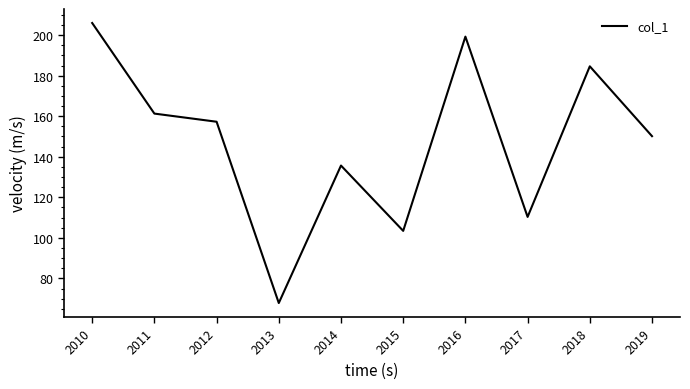

True or false: the data shows 182.9 at 2014.

False